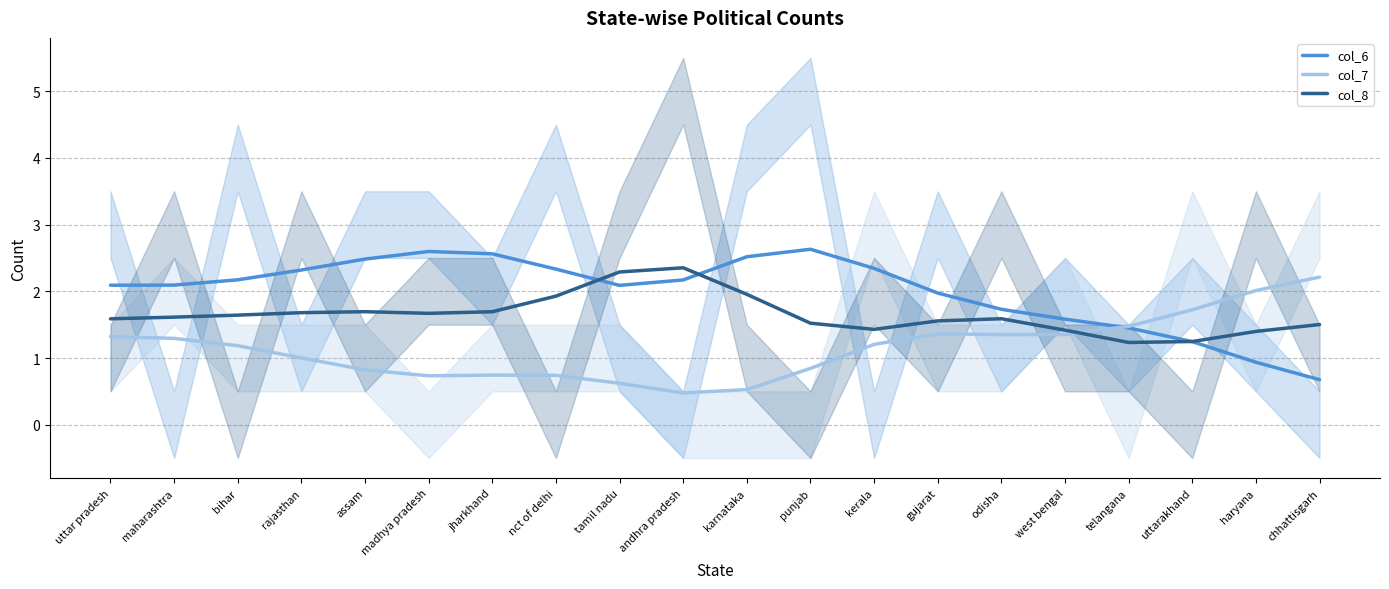

The value of col_7 at telangana is 1.5. True or false?

True